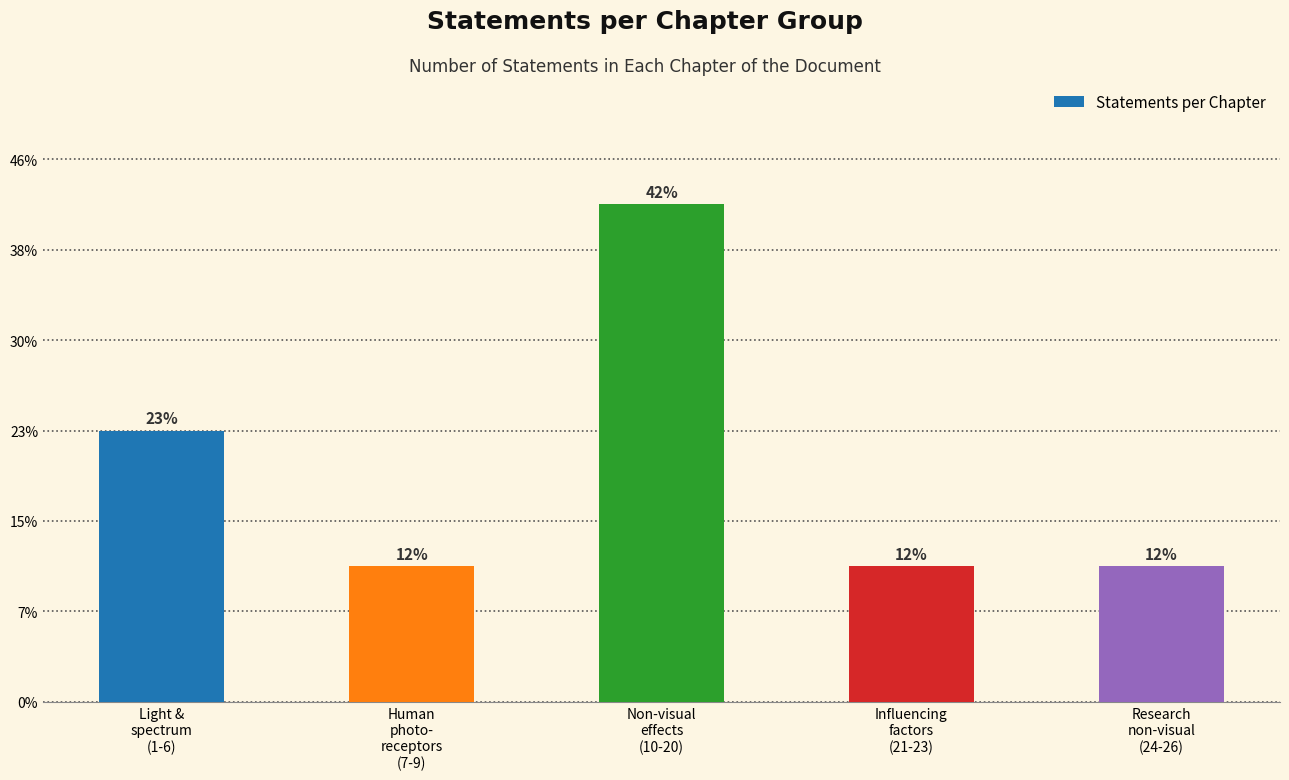

Does the chart contain any negative values?

No